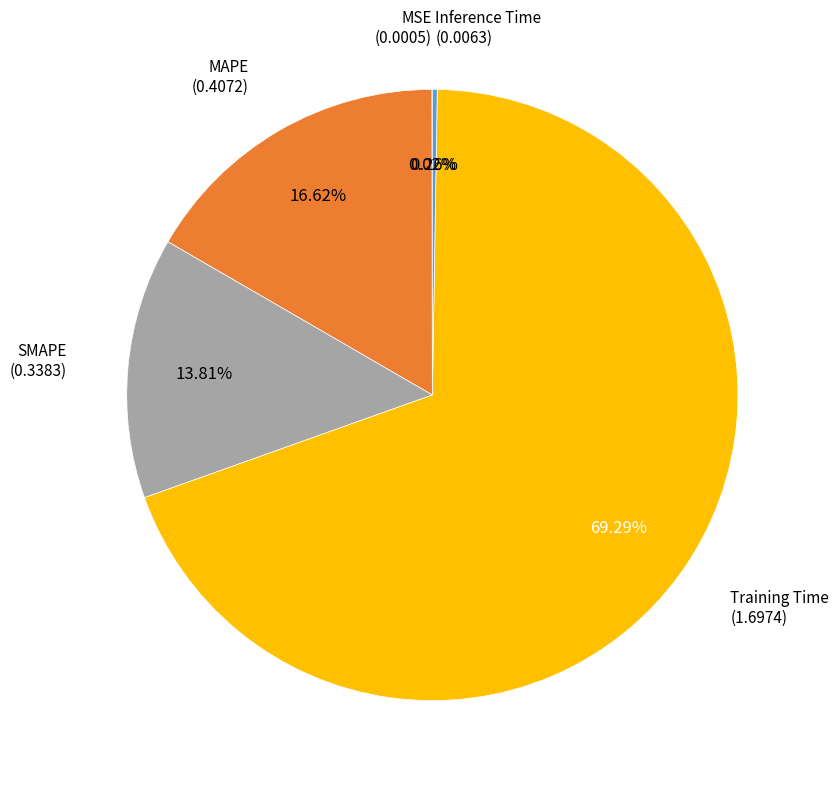

To the nearest percent, what is the average slice percentage?

20%